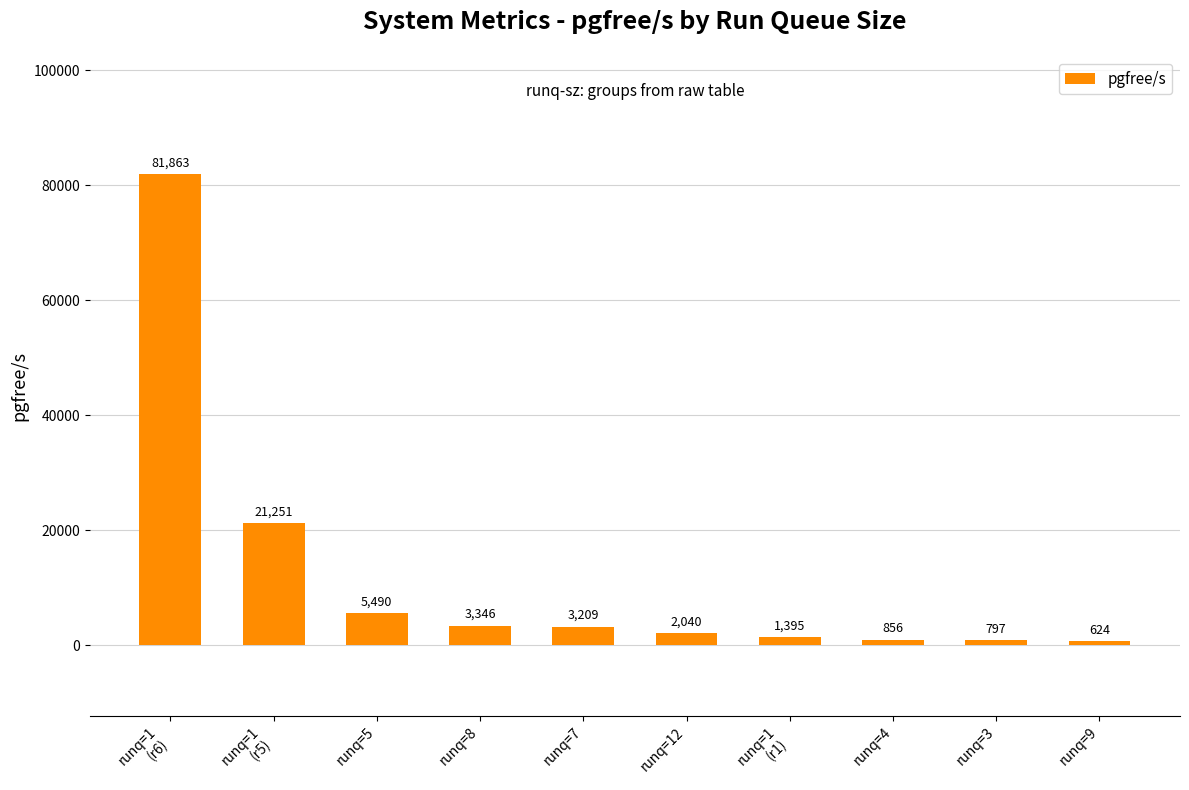

What position from the left is runq=7?

5